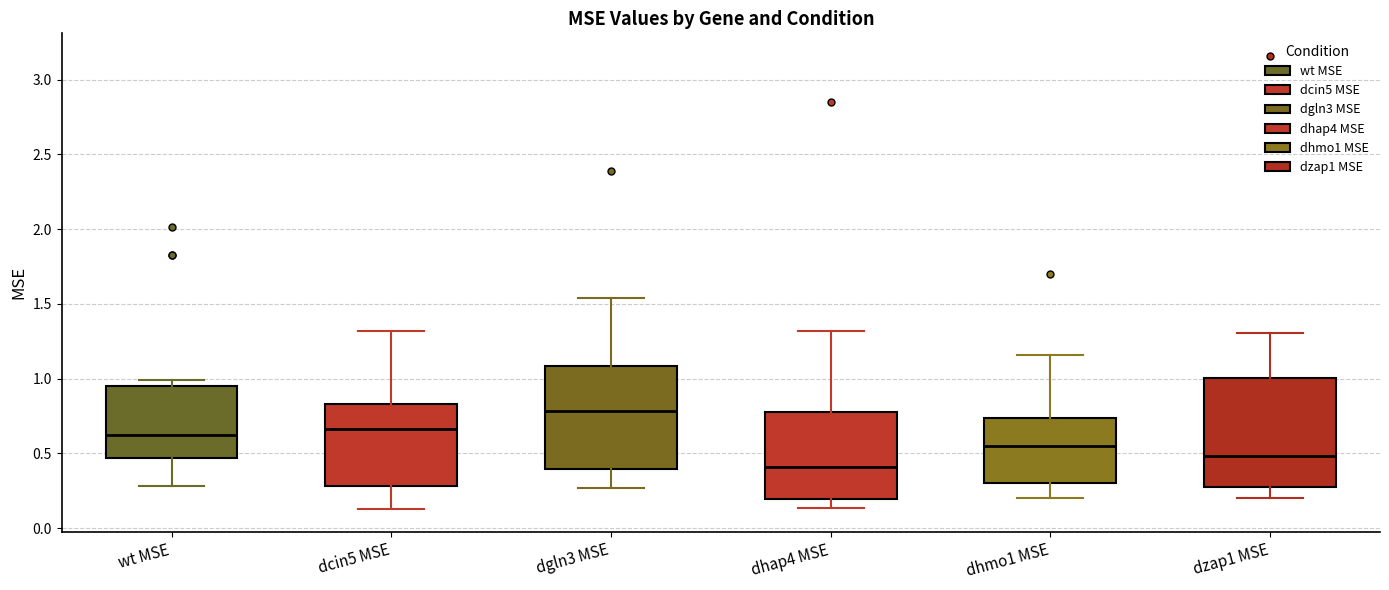

Which box's median line is the lowest?

dhap4 MSE